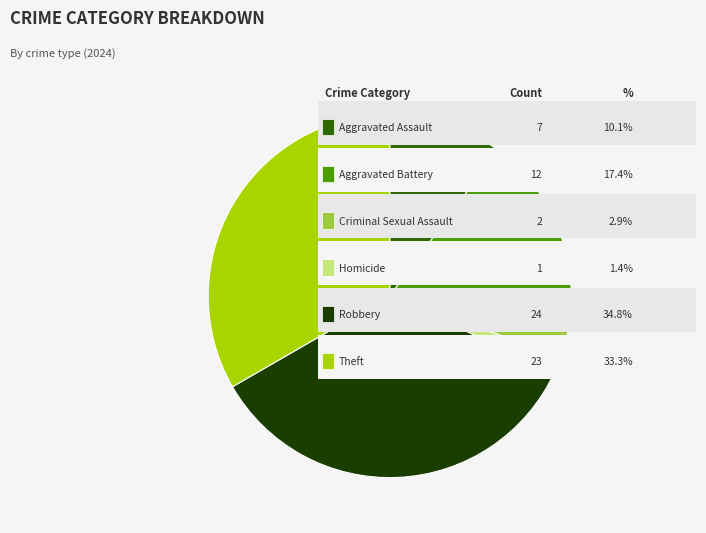

Does any single category account for the majority?

No